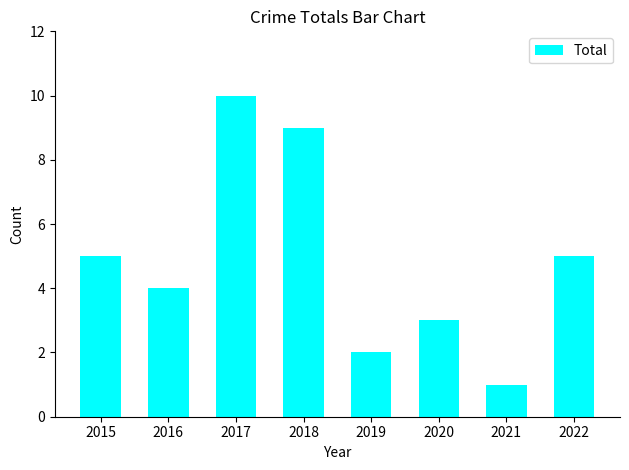

What is the greatest value displayed?

10